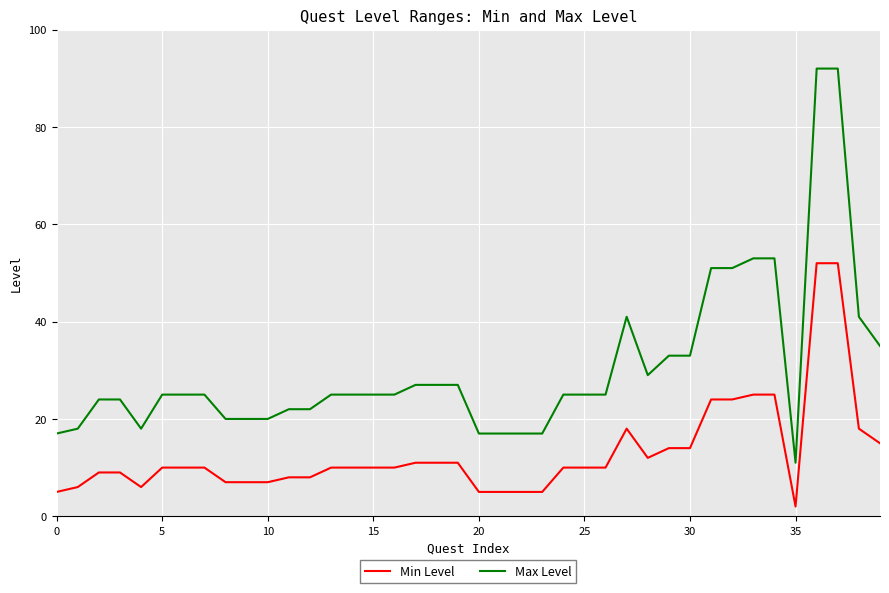

What is the greatest value displayed?

92